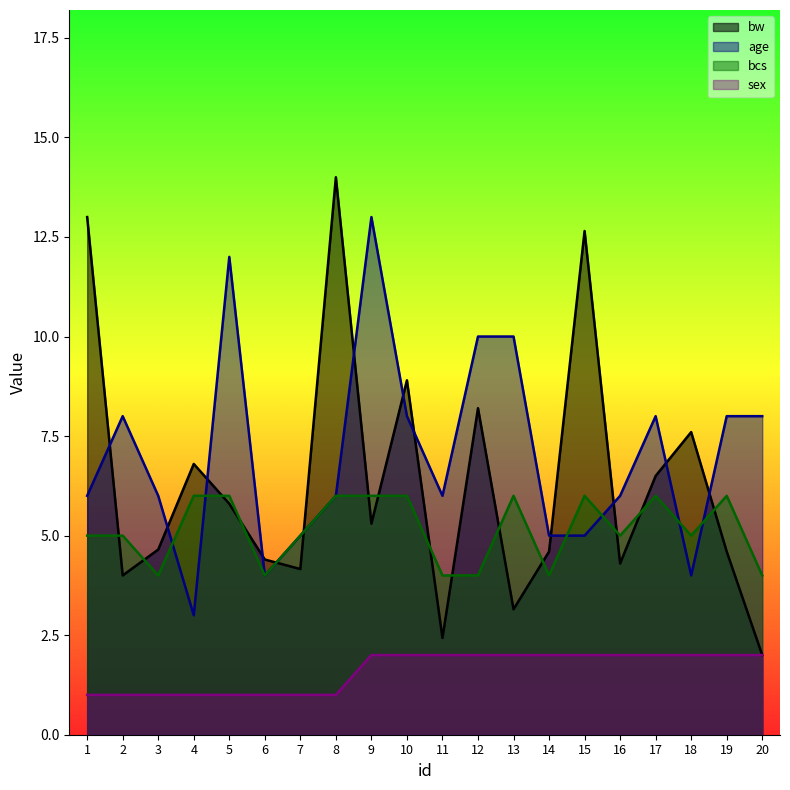

What is the sum of all bw values?

127.0